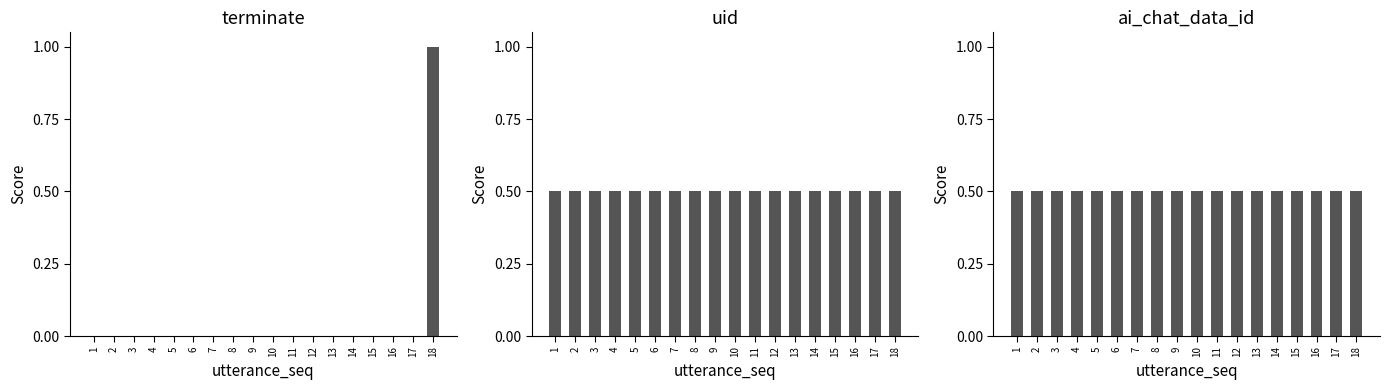

Rank the series at 15 from highest to lowest value.

uid, ai_chat_data_id, terminate